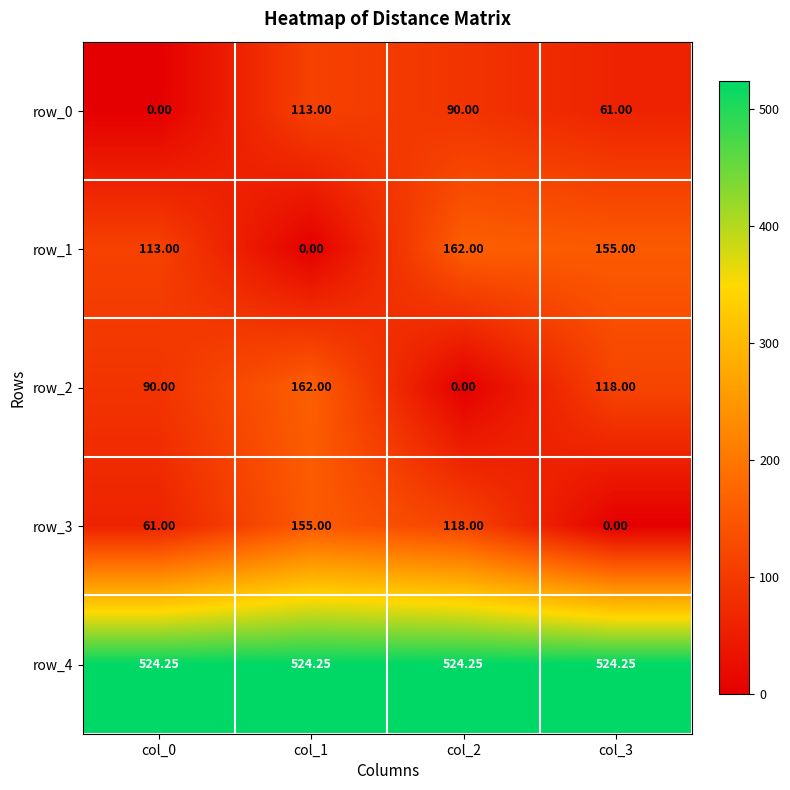

Is the value of row_4 at col_1 greater than the value of row_2 at col_3?

Yes